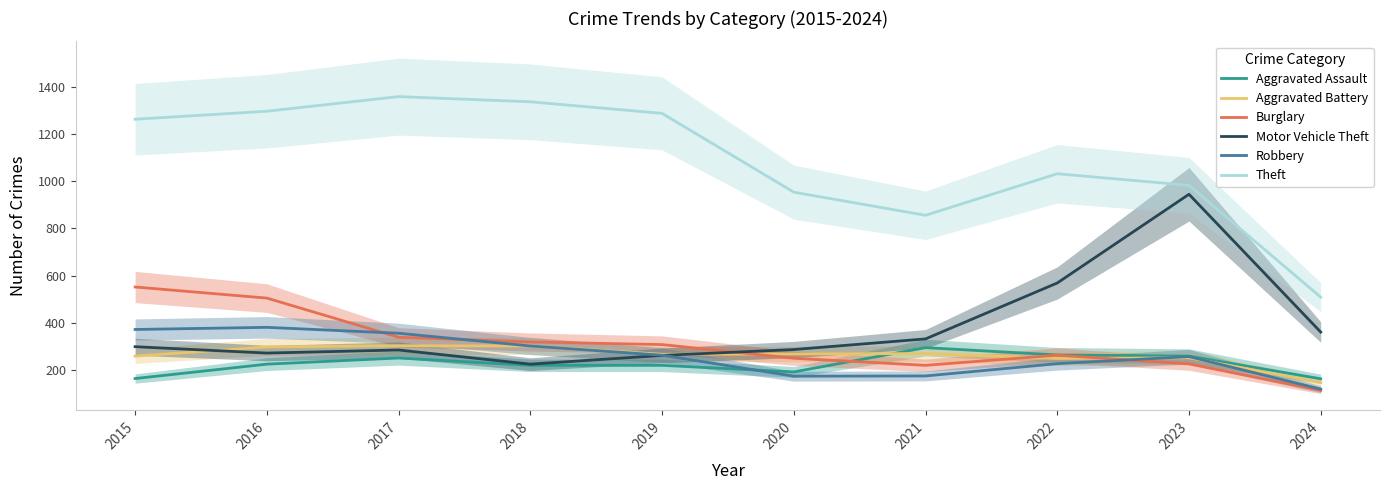

The Aggravated Assault series shows 120 at 2018. True or false?

False